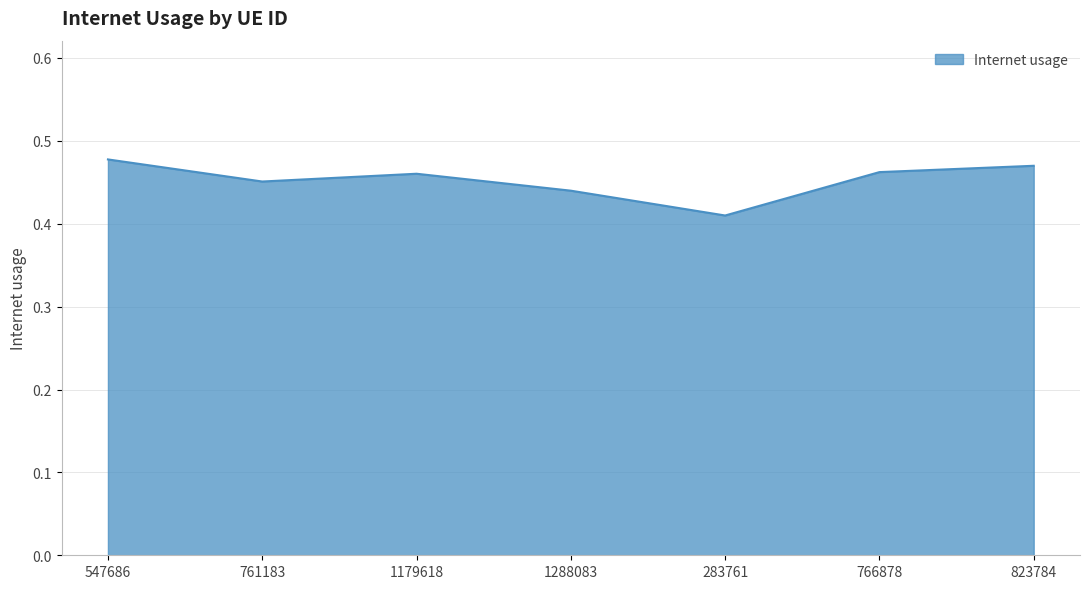

Where is the data nearest to the value 0?

283761